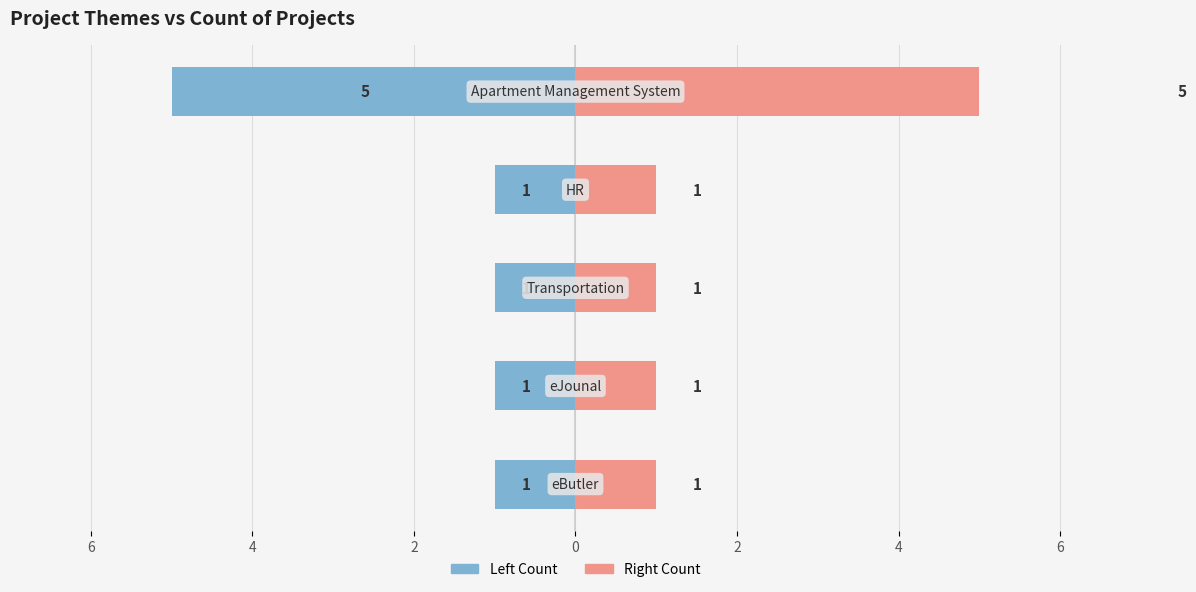

Are the bars horizontal?

Yes